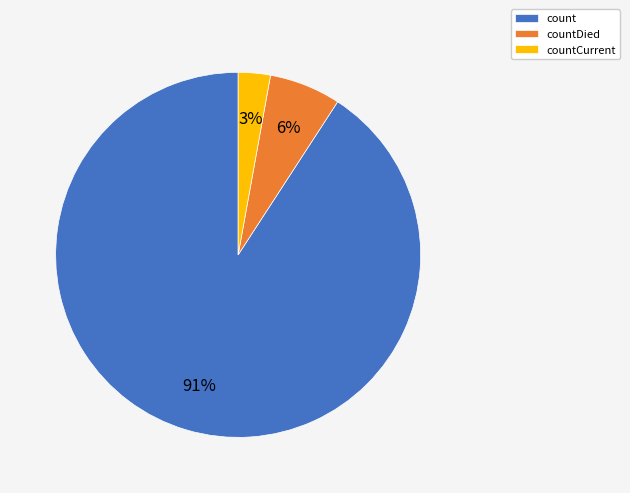

How many slices are in this pie chart?

3